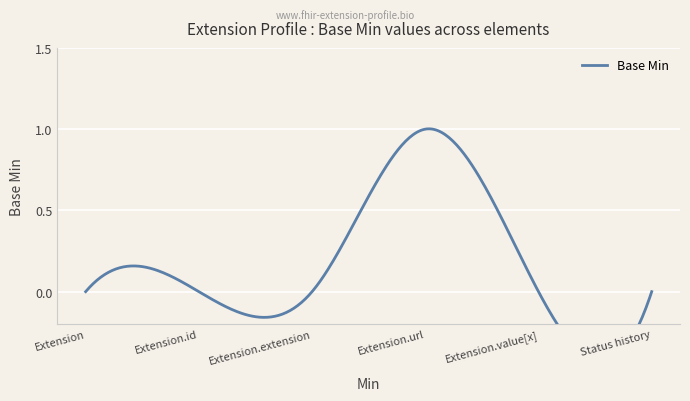

What value does the data have at Extension.url?

1